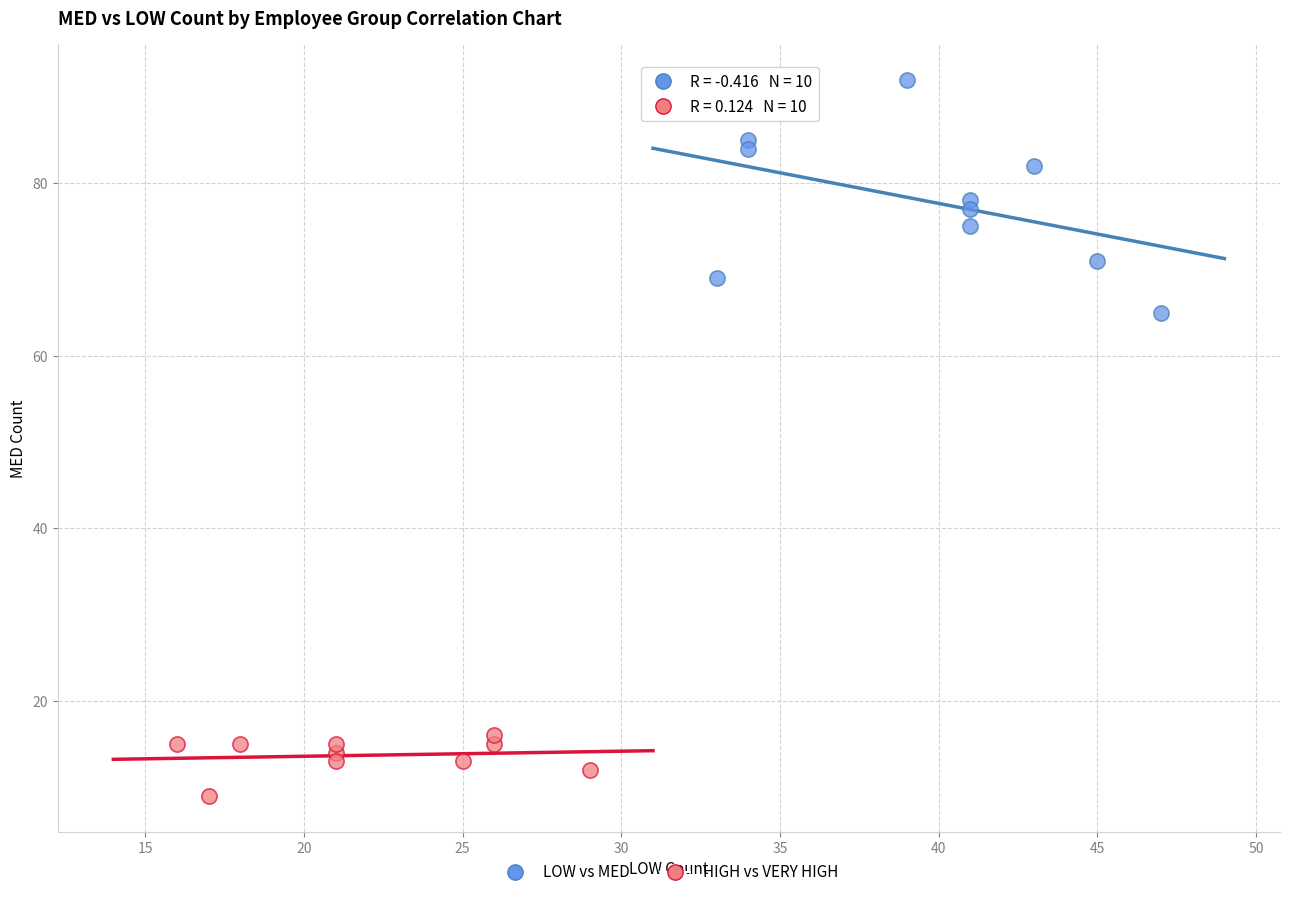

Which series contains the highest Y value?

LOW vs MED